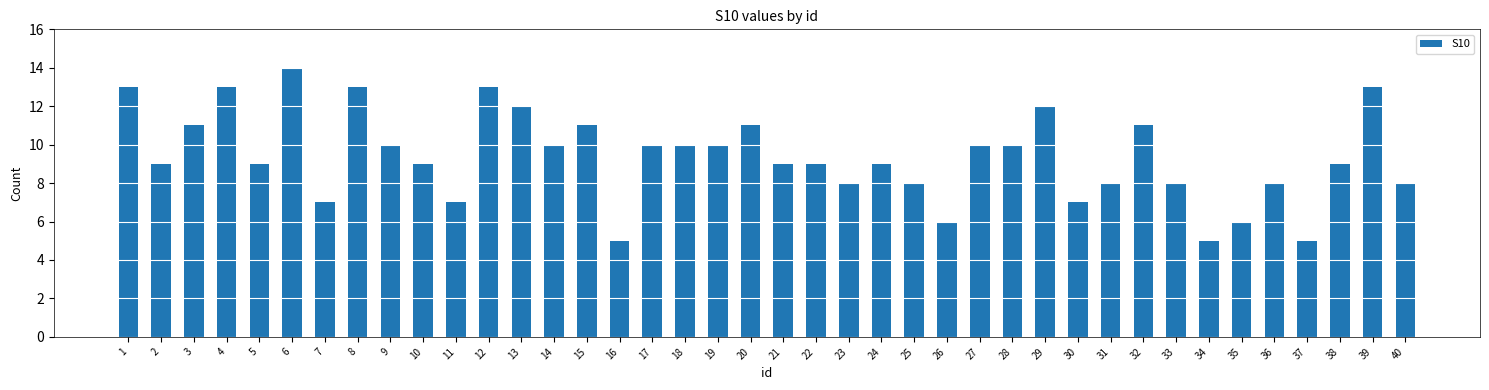

How many data points does each series have?

40